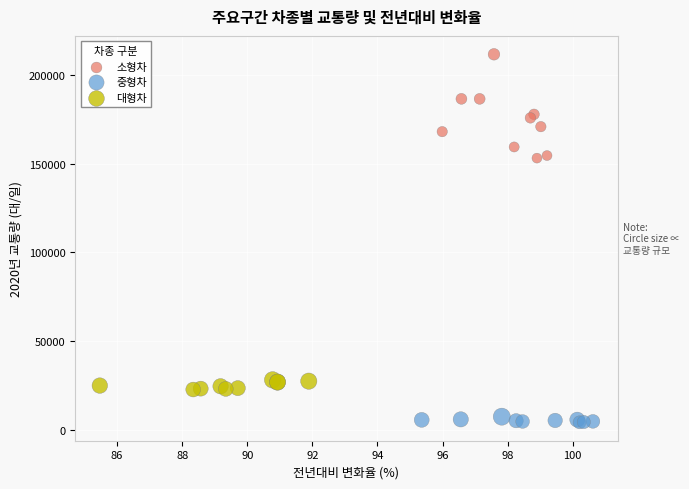

What are all the series names shown in the legend?

소형차, 중형차, 대형차